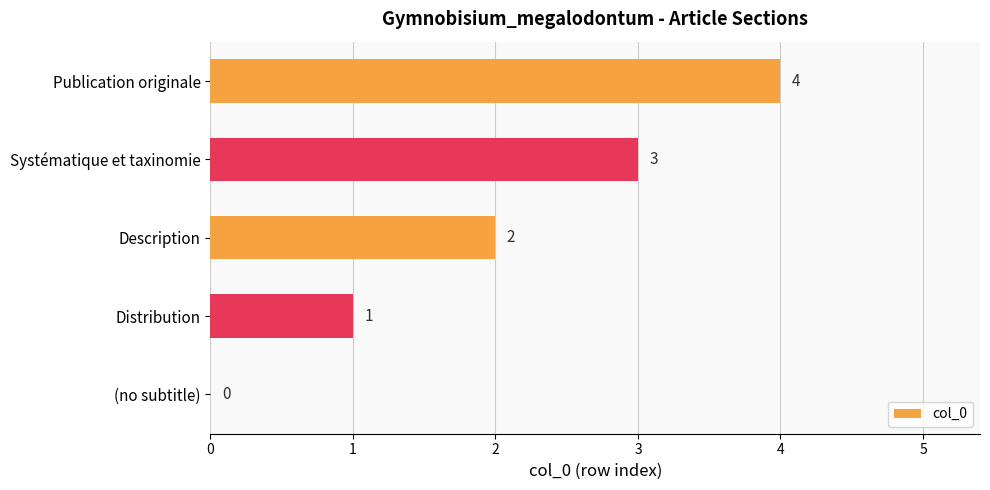

How many values are between 1 and 3?

3